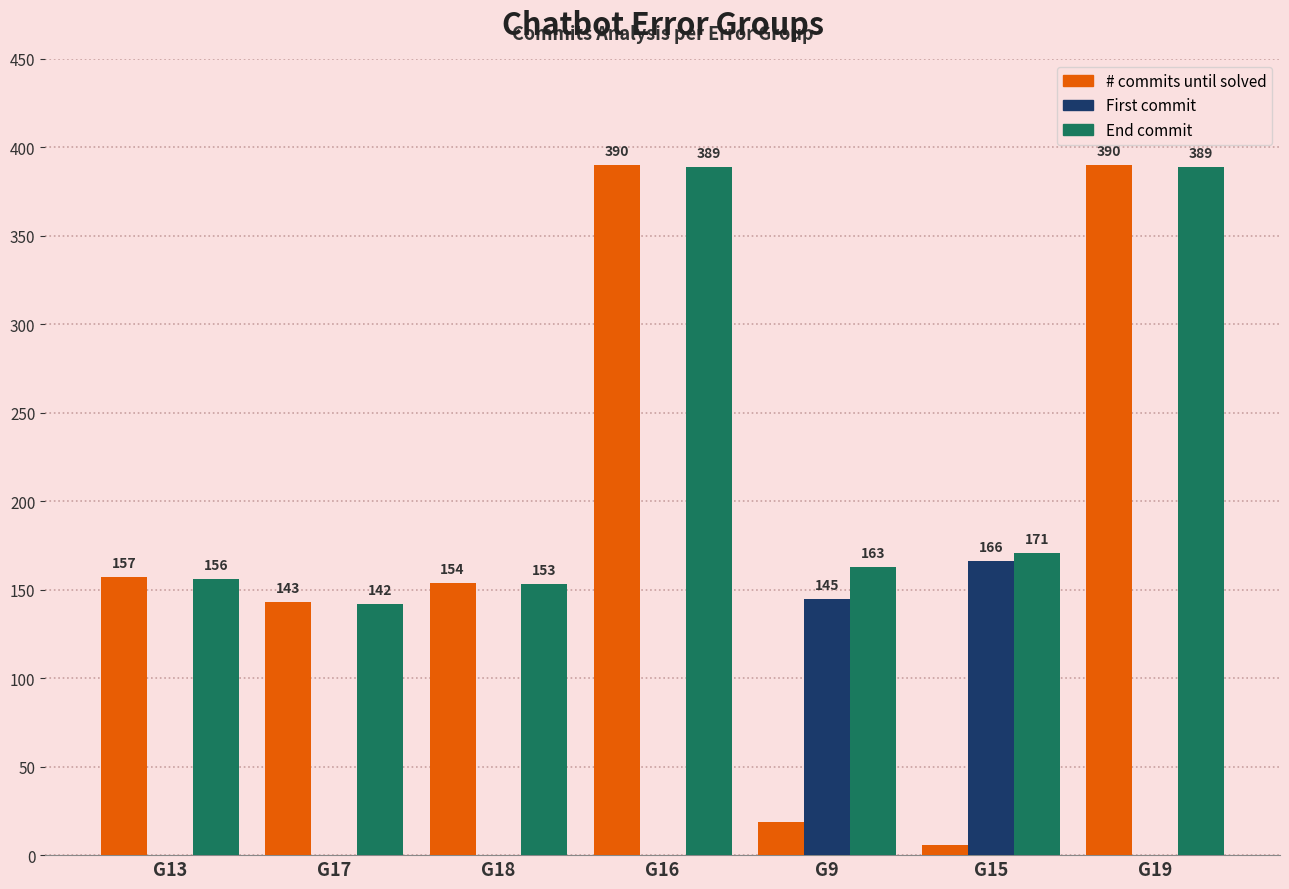

What is the average value of the End commit series?

223